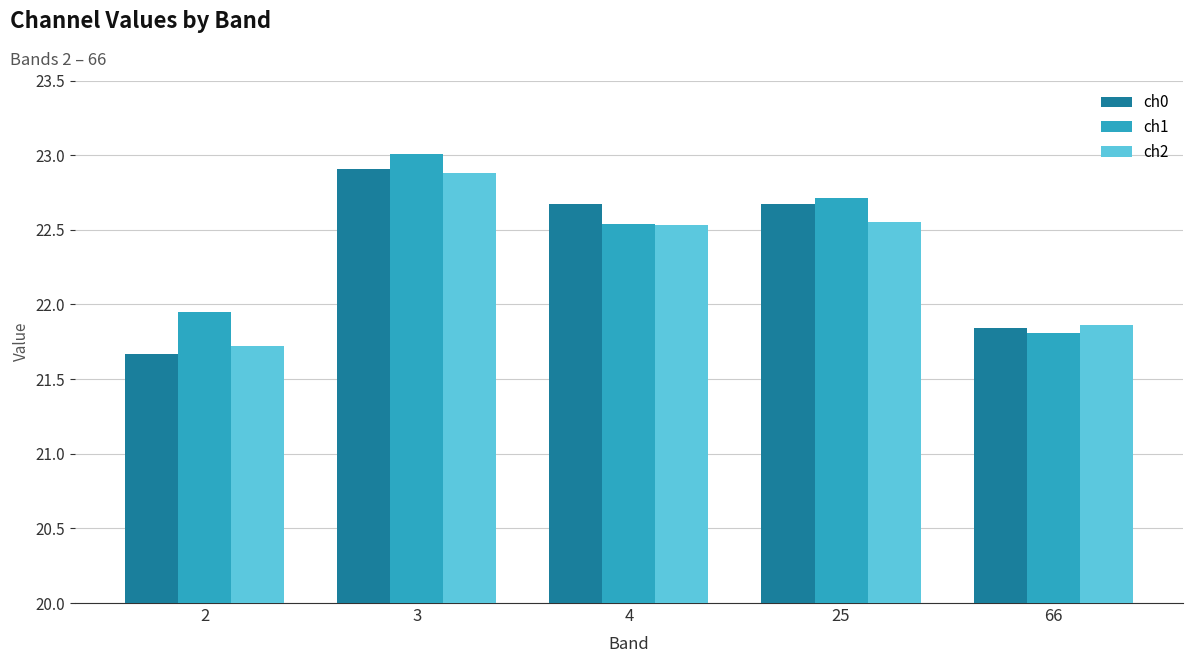

How many groups of bars are there?

5